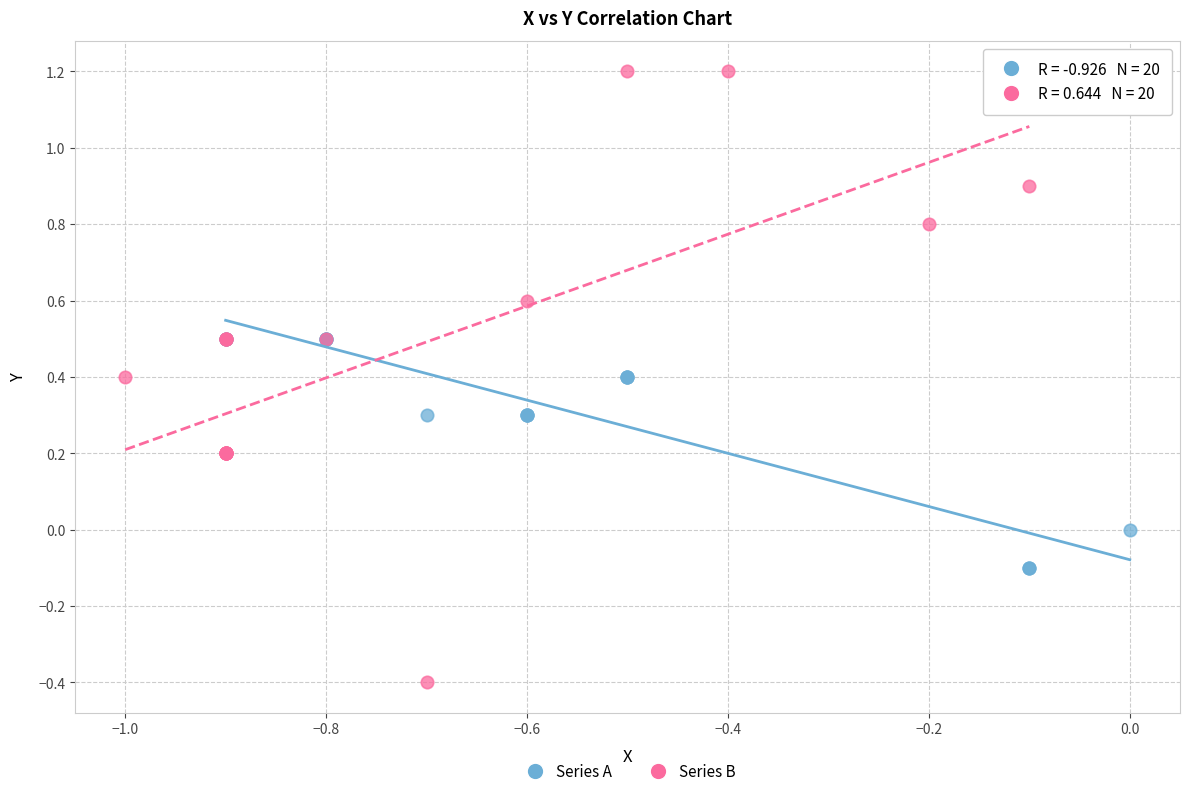

Which series has the widest spread of Y values?

Series B